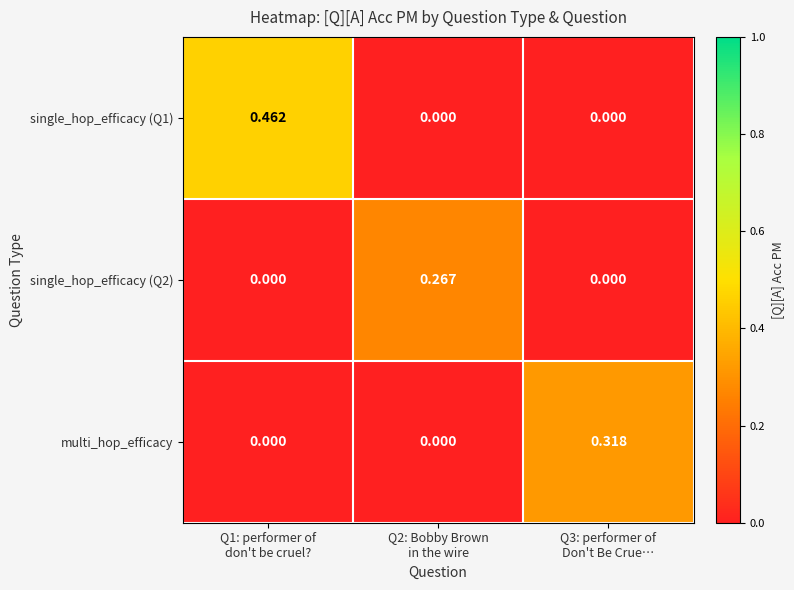

Reading right to left, extract all data points from this chart.

single_hop_efficacy (Q1): Q3: performer of
Don't Be Crue…=0.0	Q2: Bobby Brown
in the wire=0.0	Q1: performer of
don't be cruel?=0.5
single_hop_efficacy (Q2): Q3: performer of
Don't Be Crue…=0.0	Q2: Bobby Brown
in the wire=0.3	Q1: performer of
don't be cruel?=0.0
multi_hop_efficacy: Q3: performer of
Don't Be Crue…=0.3	Q2: Bobby Brown
in the wire=0.0	Q1: performer of
don't be cruel?=0.0